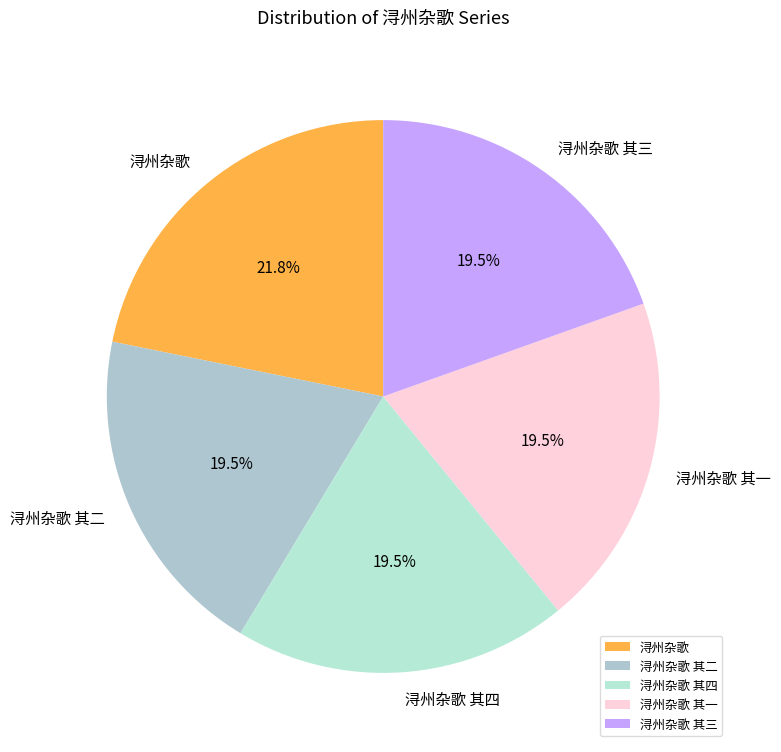

To the nearest percent, what is the combined percentage of 浔州杂歌 其四 and 浔州杂歌 其二?

39%